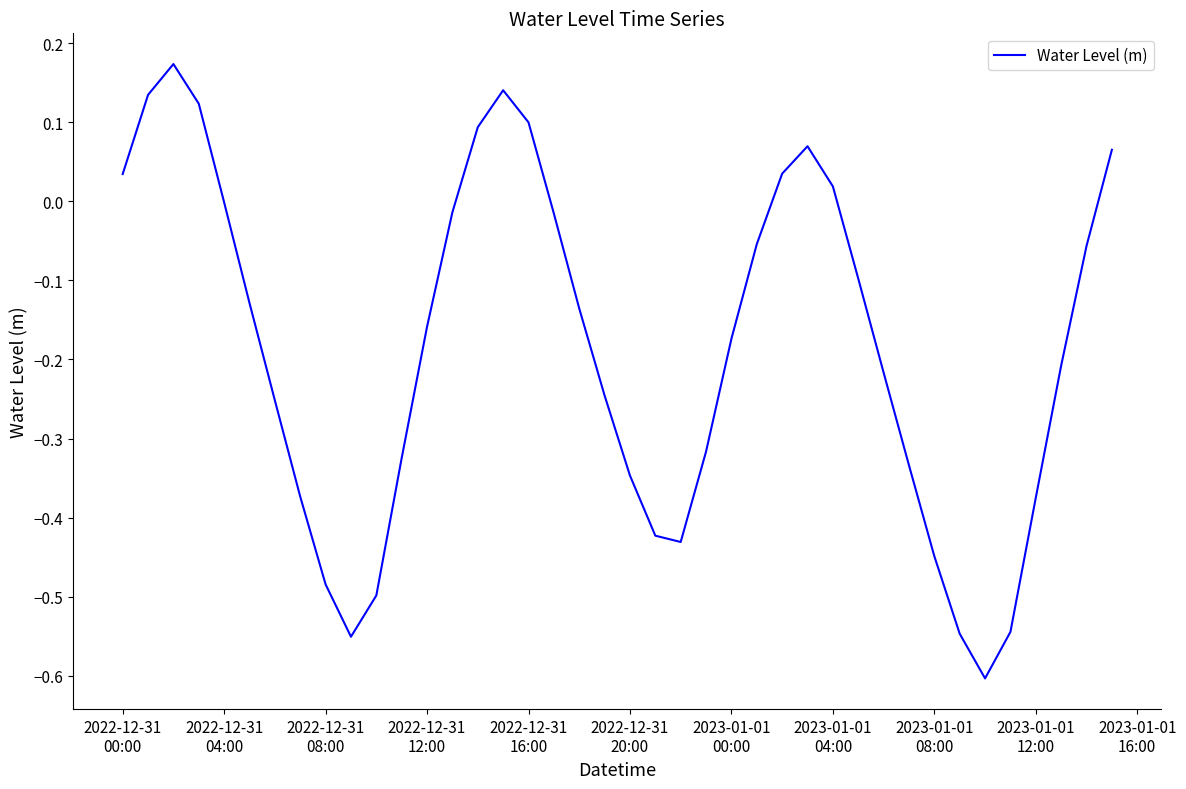

How many interior local peaks (higher than both neighbors) does the data have?

3